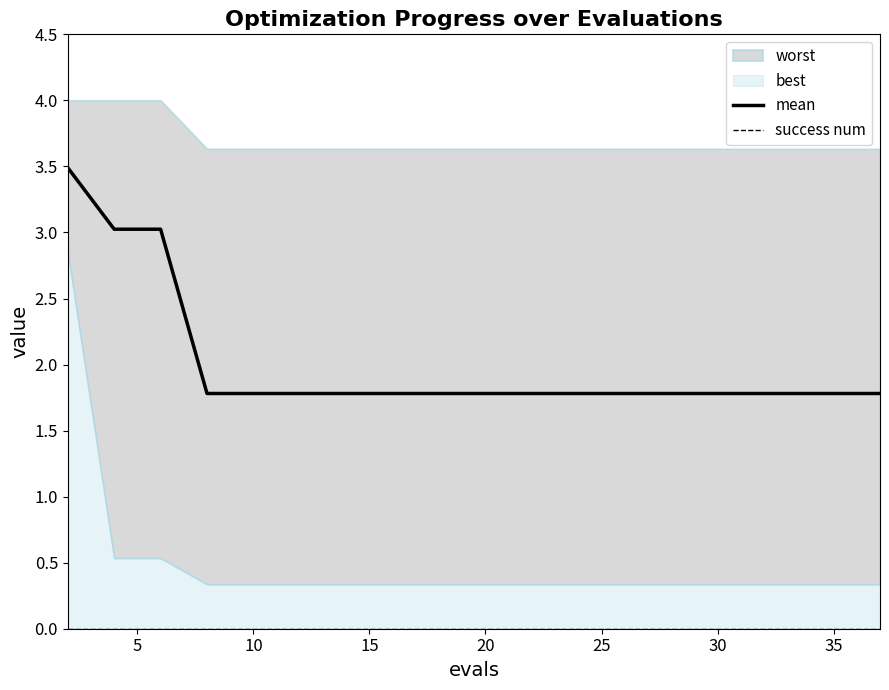

What is the difference between the maximum and minimum values in the mean series?

1.7